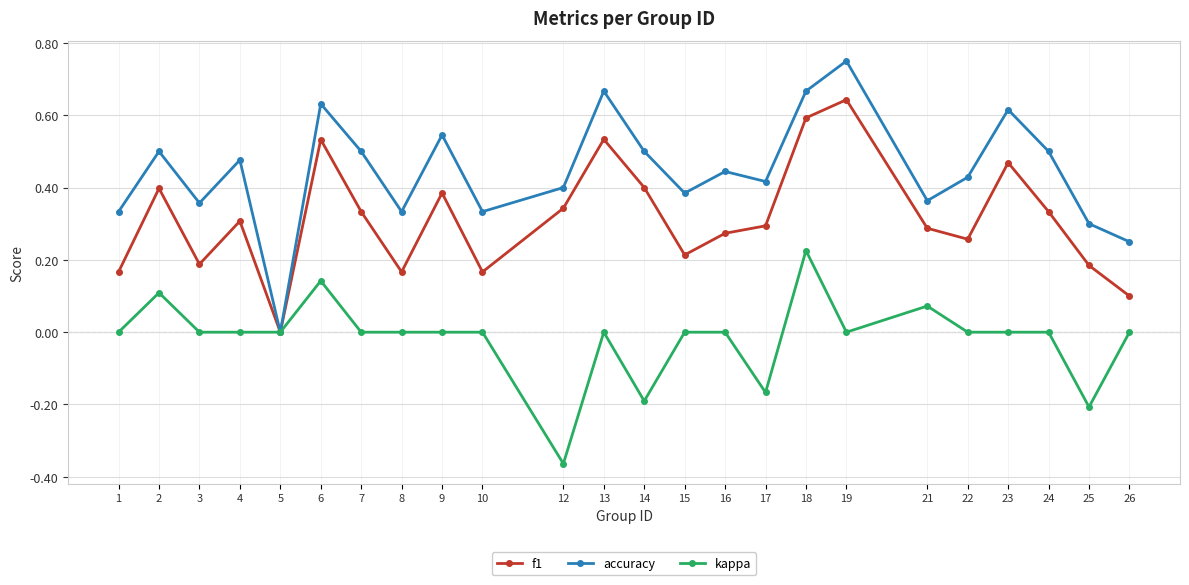

How many kappa values are between 0 and 1?

20